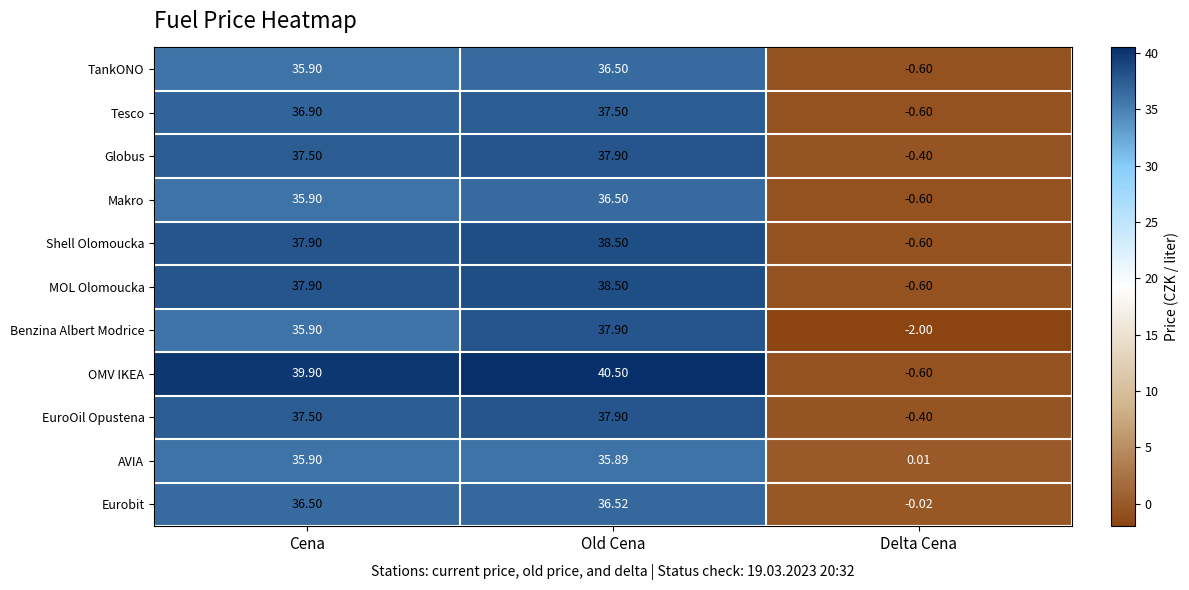

How many data points in MOL Olomoucka are above 37?

2